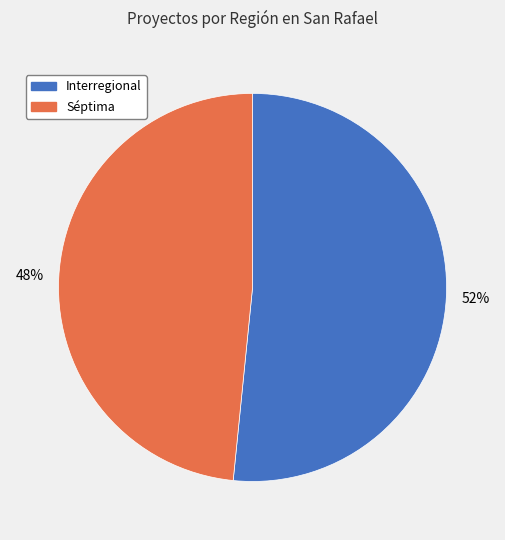

What percentage is the Séptima slice, to the nearest percent?

48%